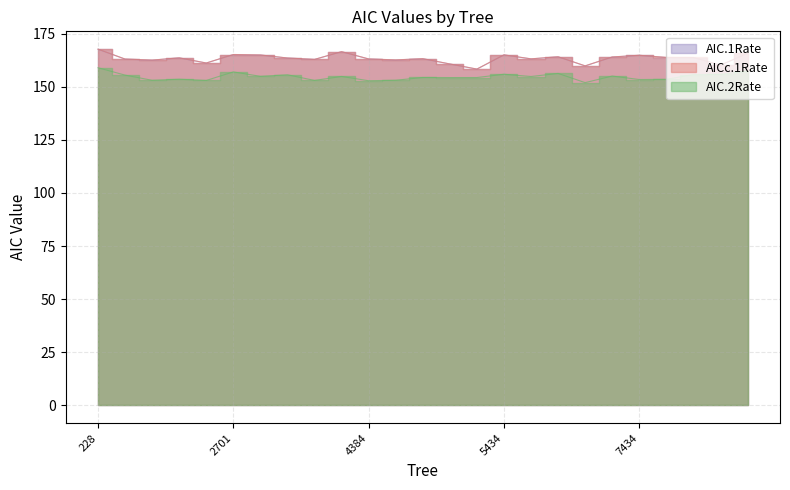

How many series are shown in this chart?

3